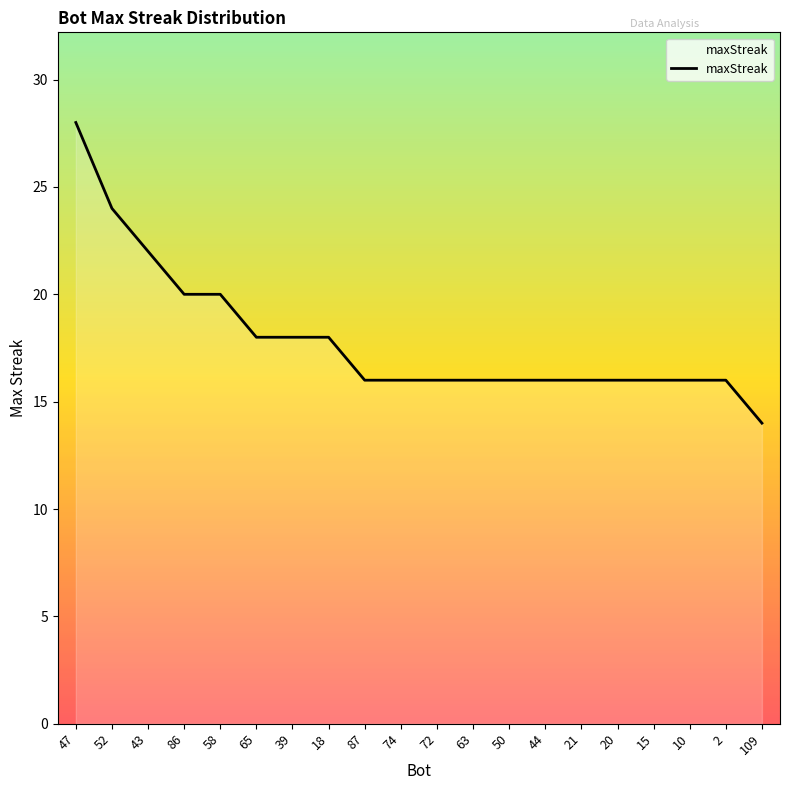

The value at 65 is 18. True or false?

True